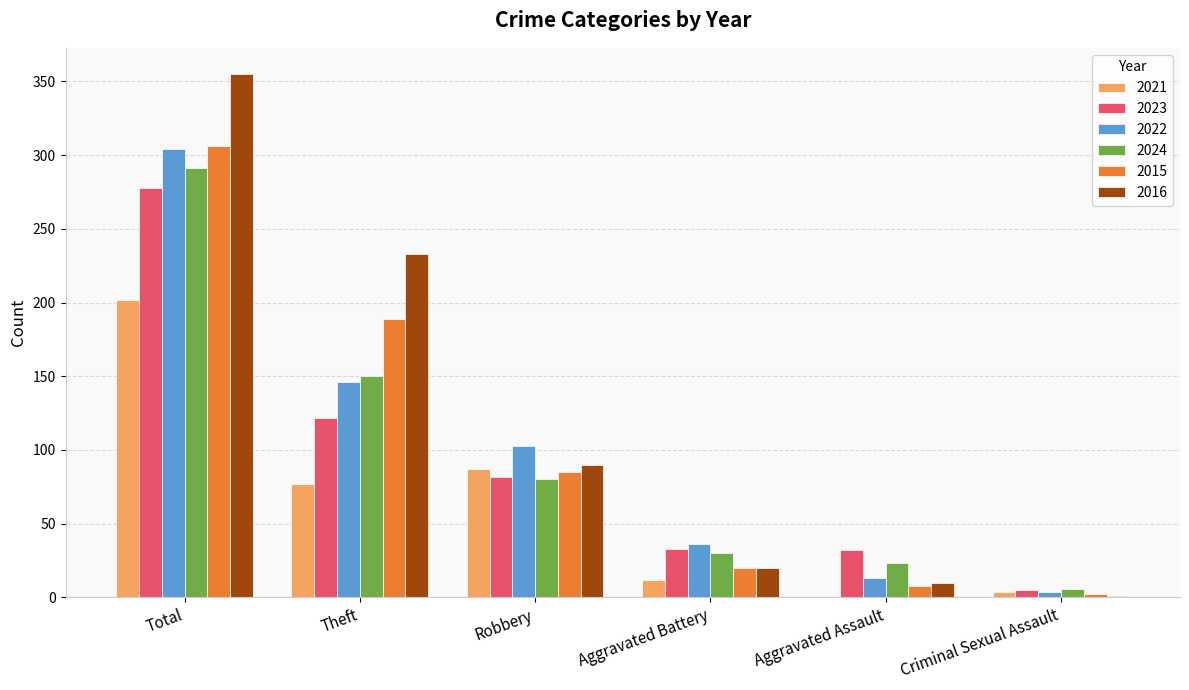

Is the value of 2016 at Criminal Sexual Assault greater than the value of 2022 at Aggravated Assault?

No